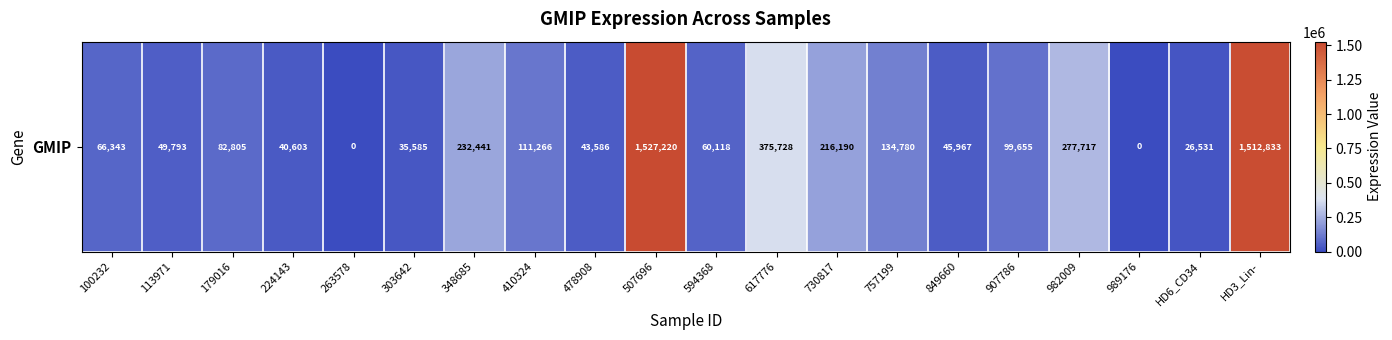

How many data points are less than 82805?

10